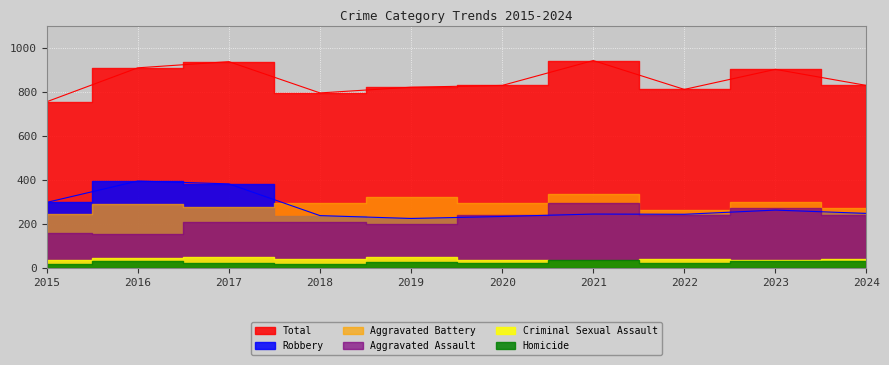

True or false: Total has more than 1 interior local peaks.

True